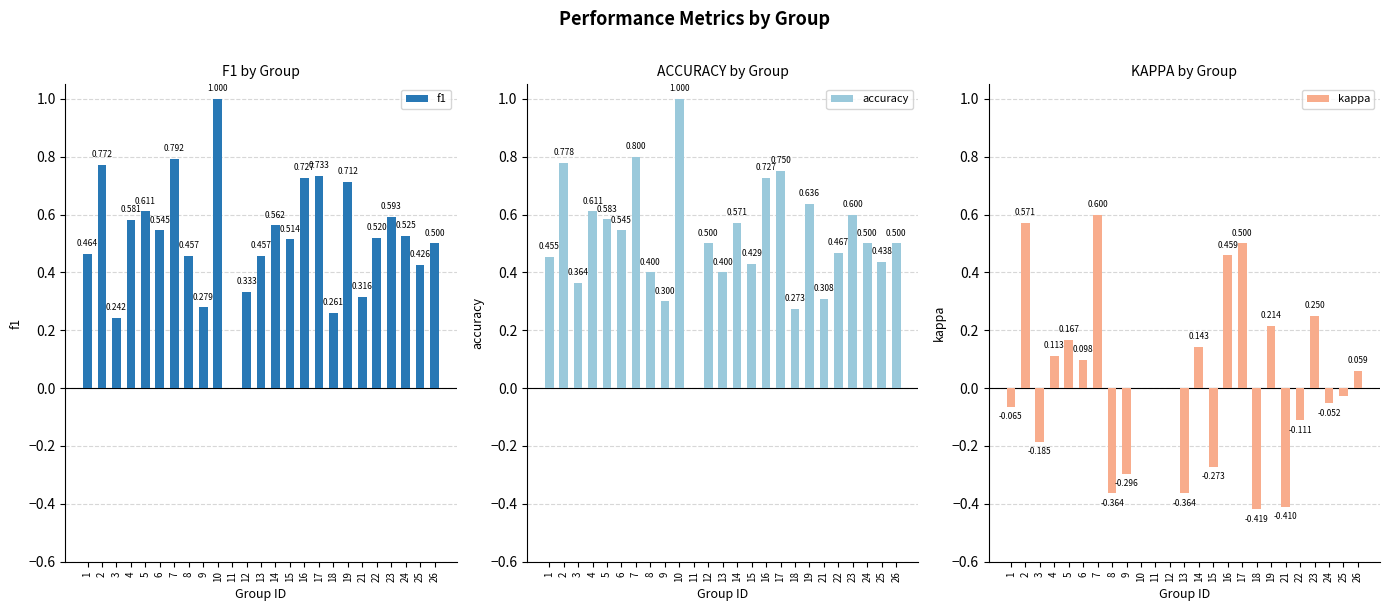

Reading right to left, what are all the values shown in this chart?

f1: 0.5	0.4	0.5	0.6	0.5	0.3	0.7	0.3	0.7	0.7	0.5	0.6	0.5	0.3	0.0	1.0	0.3	0.5	0.8	0.5	0.6	0.6	0.2	0.8	0.5
accuracy: 0.5	0.4	0.5	0.6	0.5	0.3	0.6	0.3	0.8	0.7	0.4	0.6	0.4	0.5	0.0	1.0	0.3	0.4	0.8	0.5	0.6	0.6	0.4	0.8	0.5
kappa: 0.1	-0.0	-0.1	0.2	-0.1	-0.4	0.2	-0.4	0.5	0.5	-0.3	0.1	-0.4	0.0	0.0	0.0	-0.3	-0.4	0.6	0.1	0.2	0.1	-0.2	0.6	-0.1